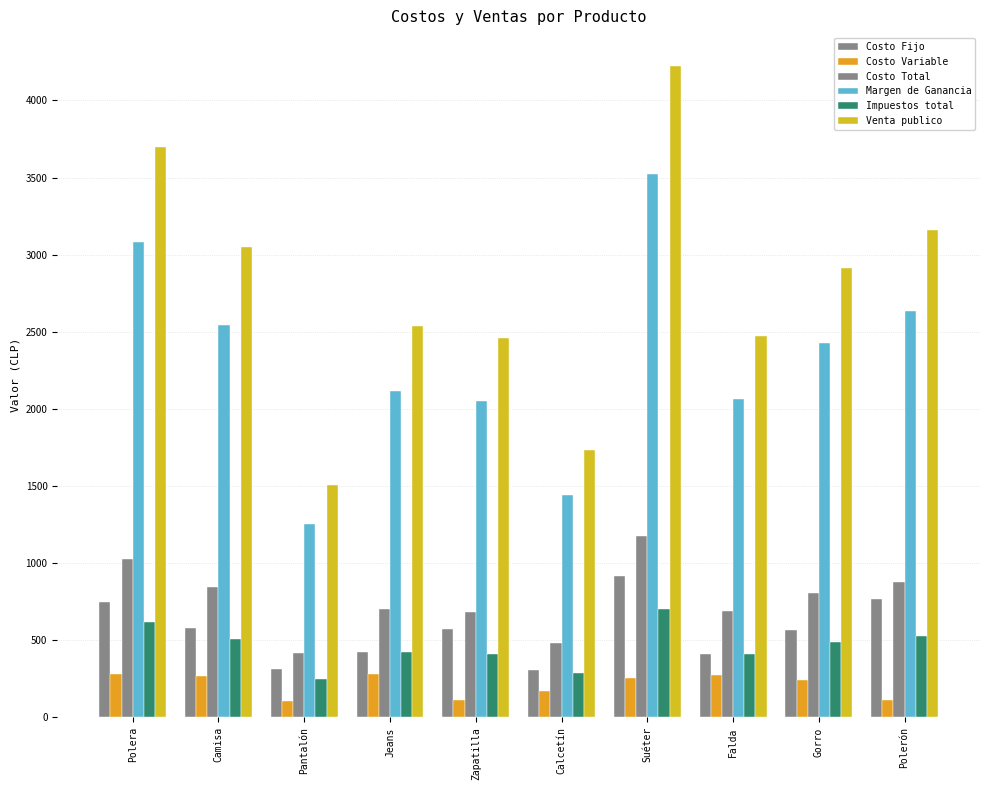

Does the chart contain any negative values?

No